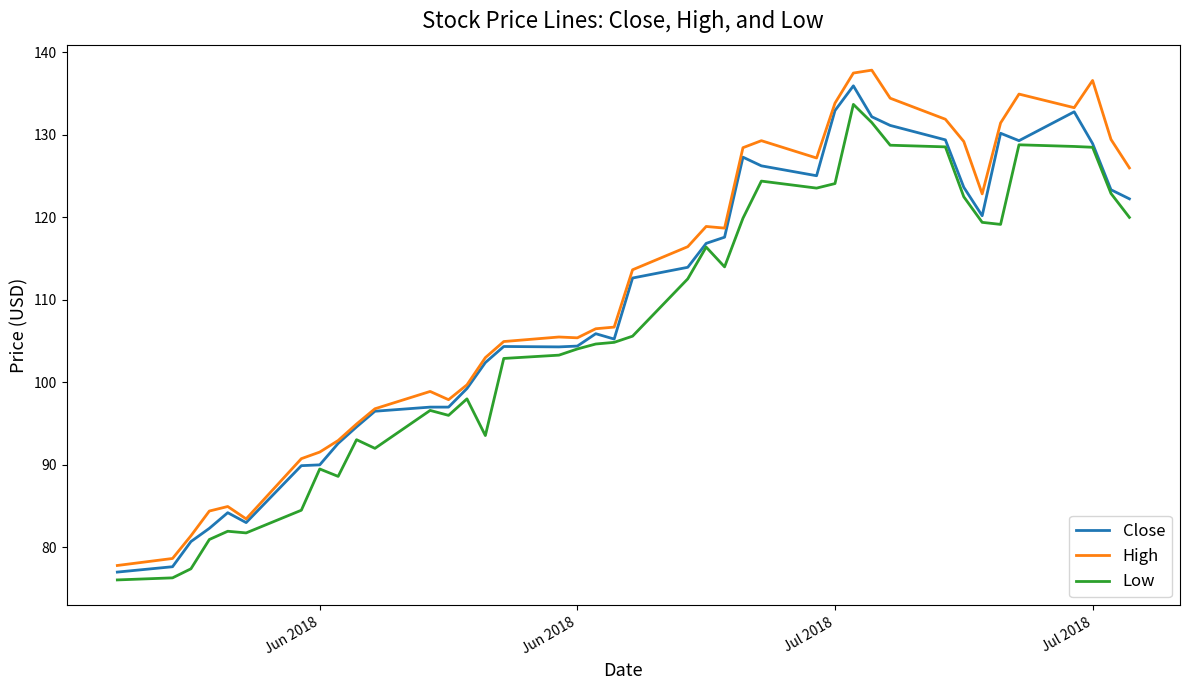

Which series has the largest total across all categories?

High